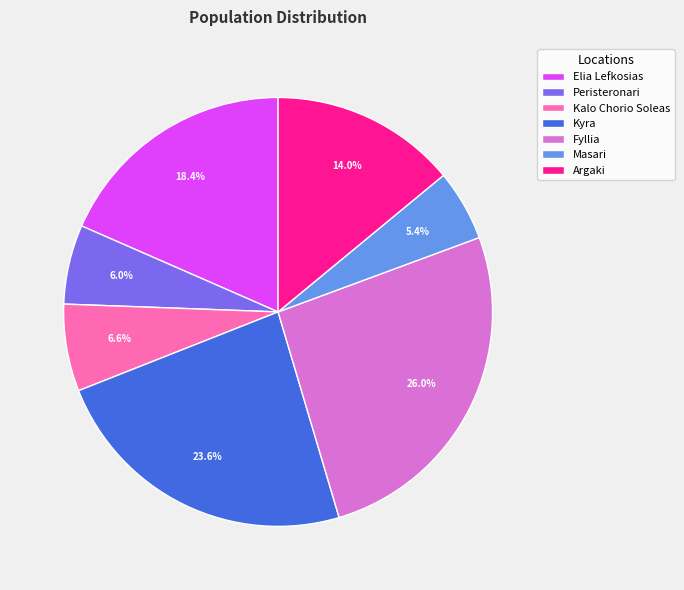

True or false: Argaki accounts for 14% of the total.

True